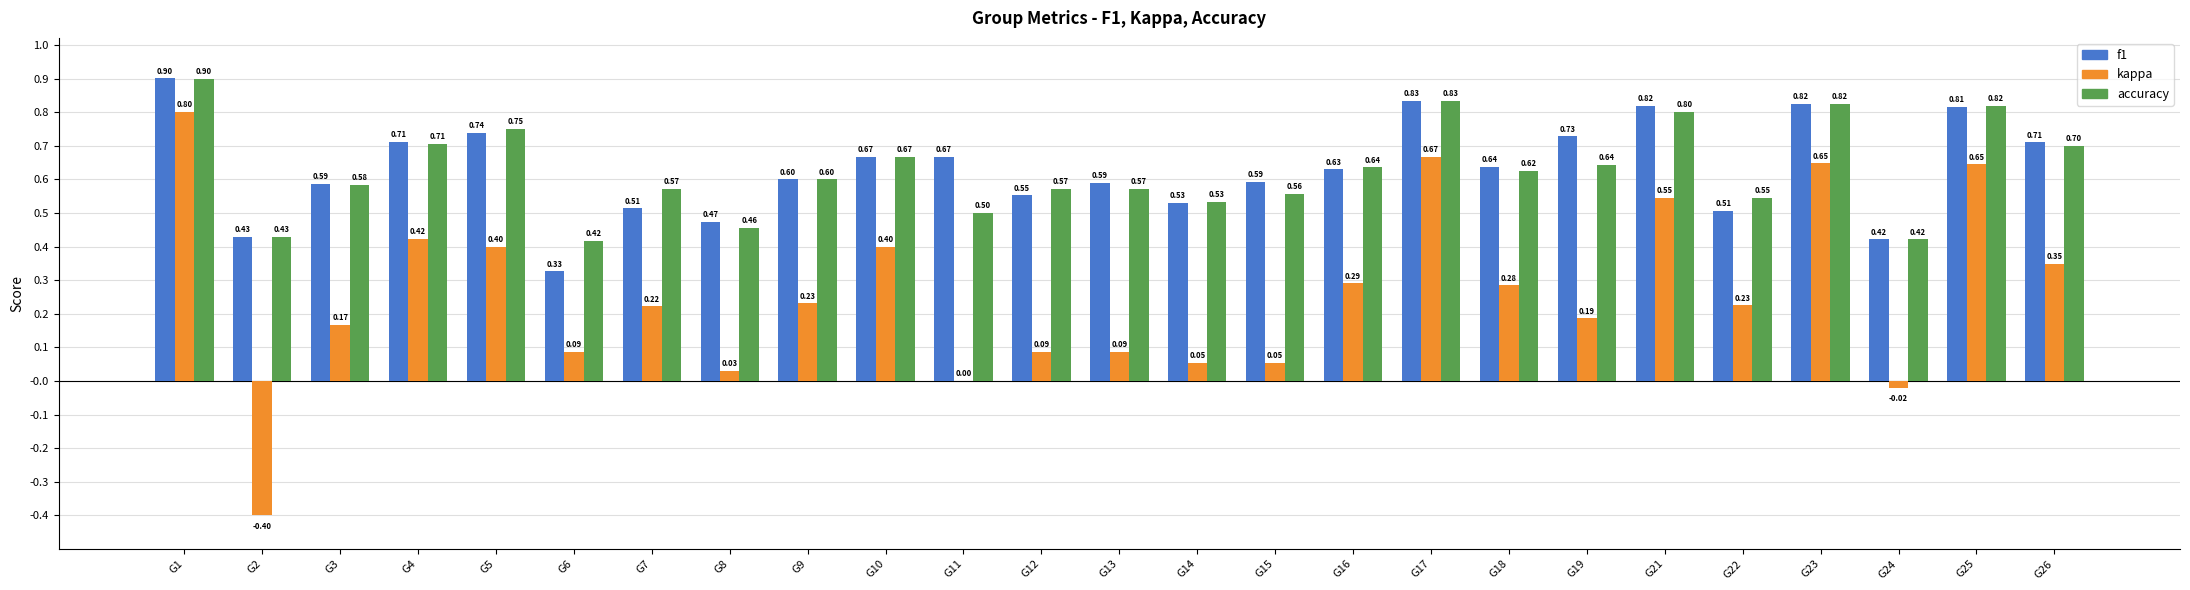

Which series changed the most between G8 and G26?

kappa